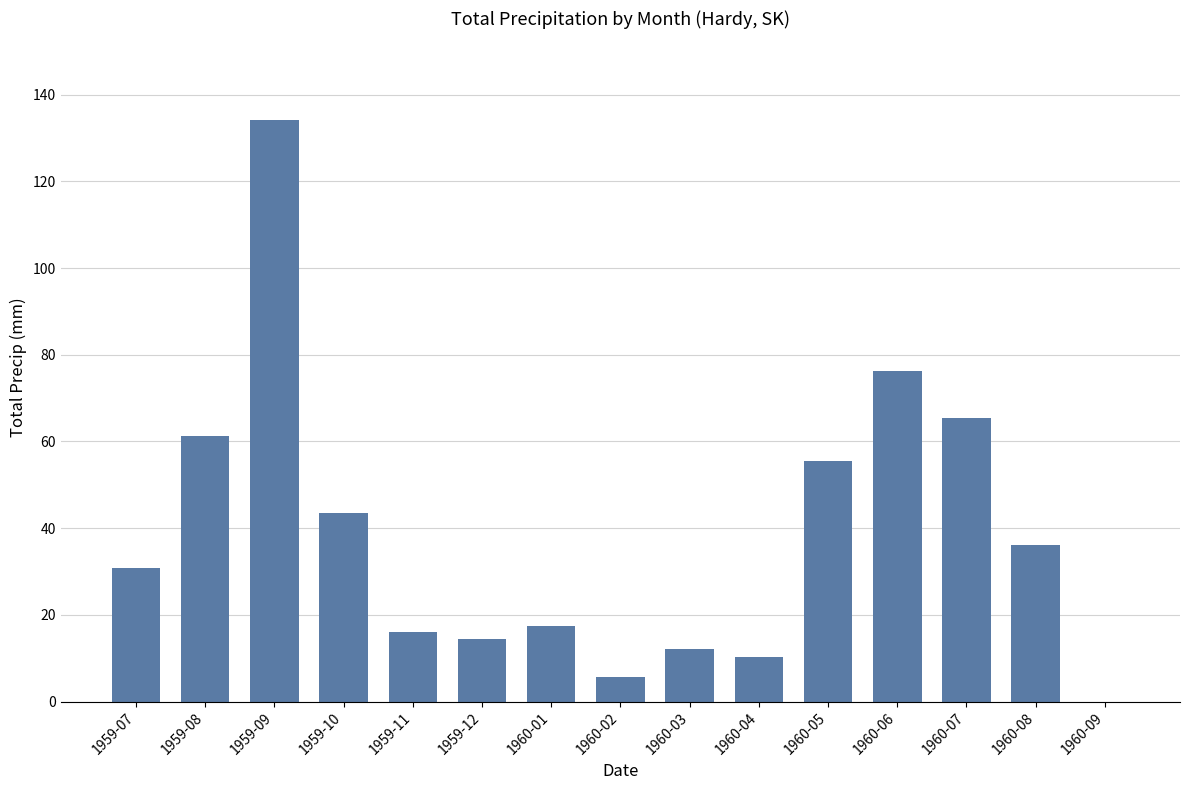

What is the change in value from 1959-10 to 1960-03?

-31.2